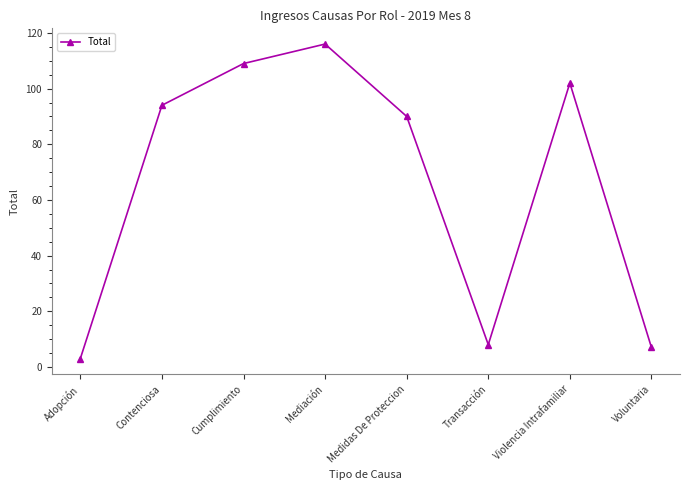

What is the average value?

66